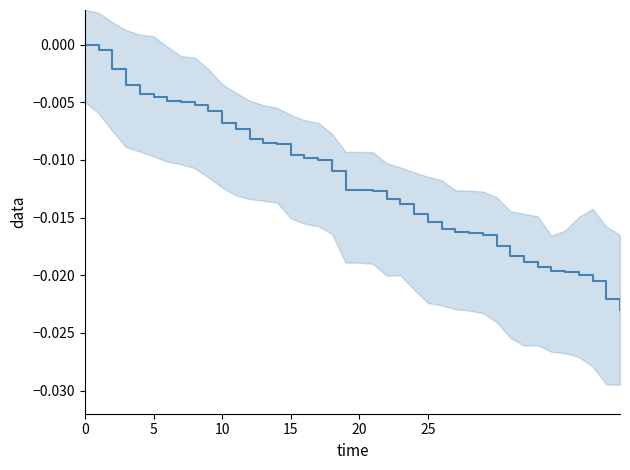

True or false: the data shows -0.0 at 30.

False